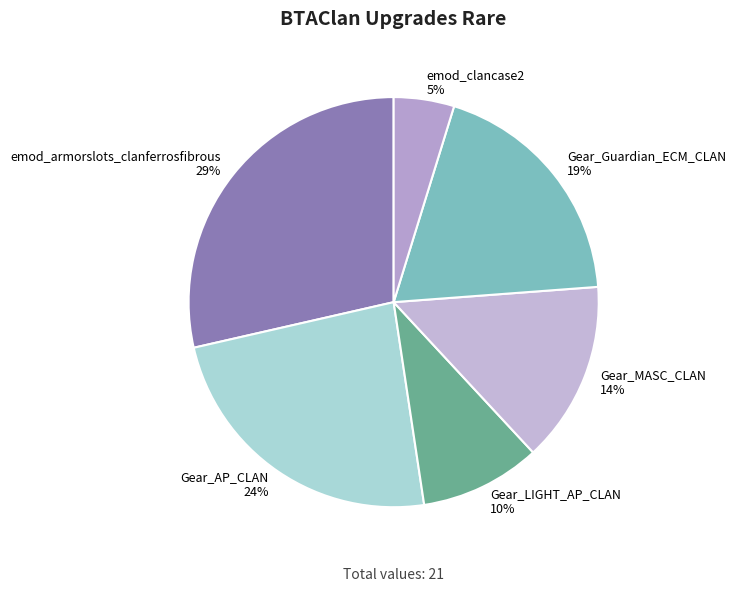

To the nearest percent, what is the average slice percentage?

17%